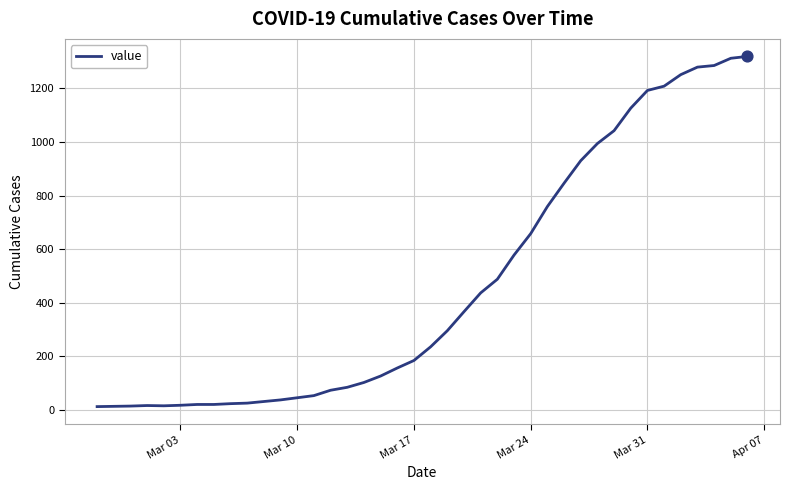

What is the maximum value shown in the chart?

1319